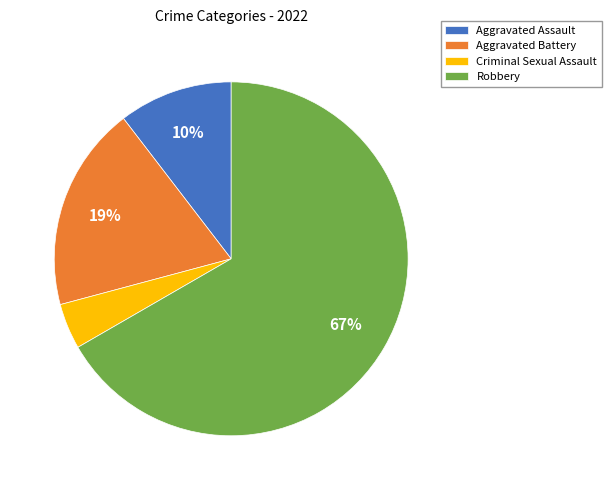

To the nearest percent, what is the difference between the Aggravated Assault and Criminal Sexual Assault slice percentages?

6%